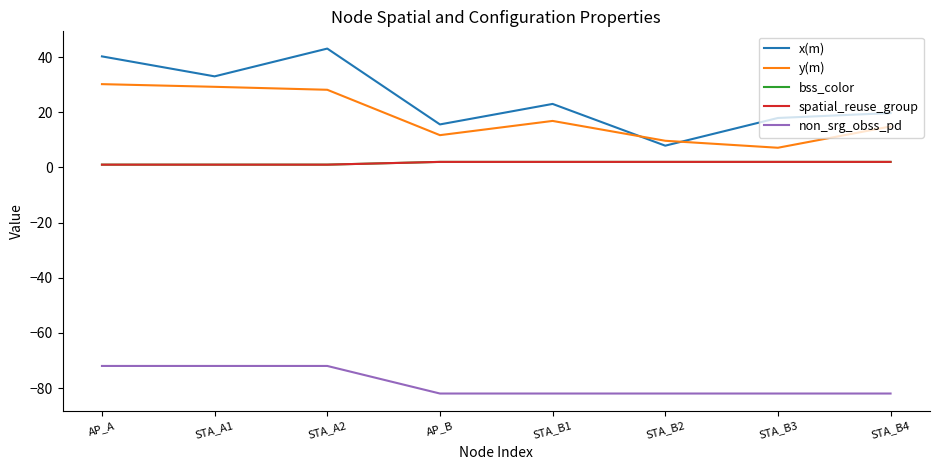

What is the label of the 8th point from the left?

STA_B4